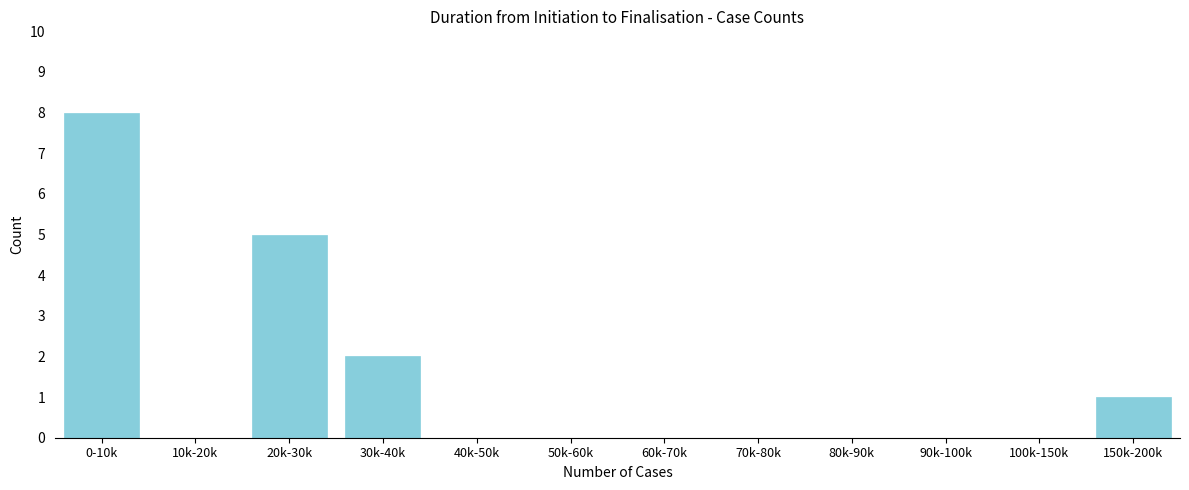

Reading left to right, extract all data points from this chart.

0-10k=8	10k-20k=0	20k-30k=5	30k-40k=2	40k-50k=0	50k-60k=0	60k-70k=0	70k-80k=0	80k-90k=0	90k-100k=0	100k-150k=0	150k-200k=1